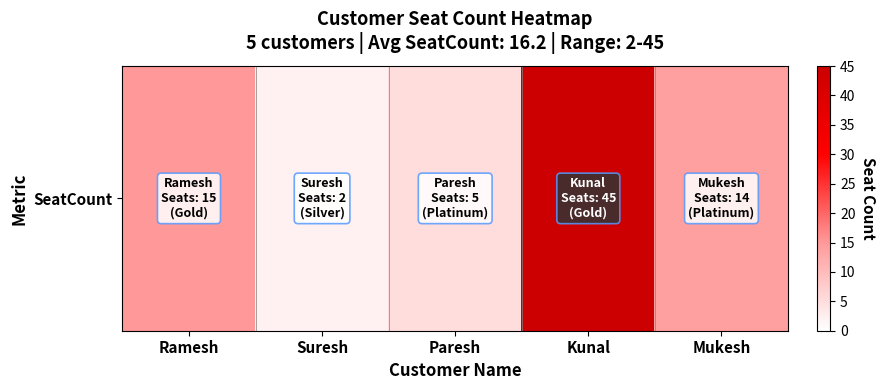

Between Kunal and Suresh, which is larger?

Kunal